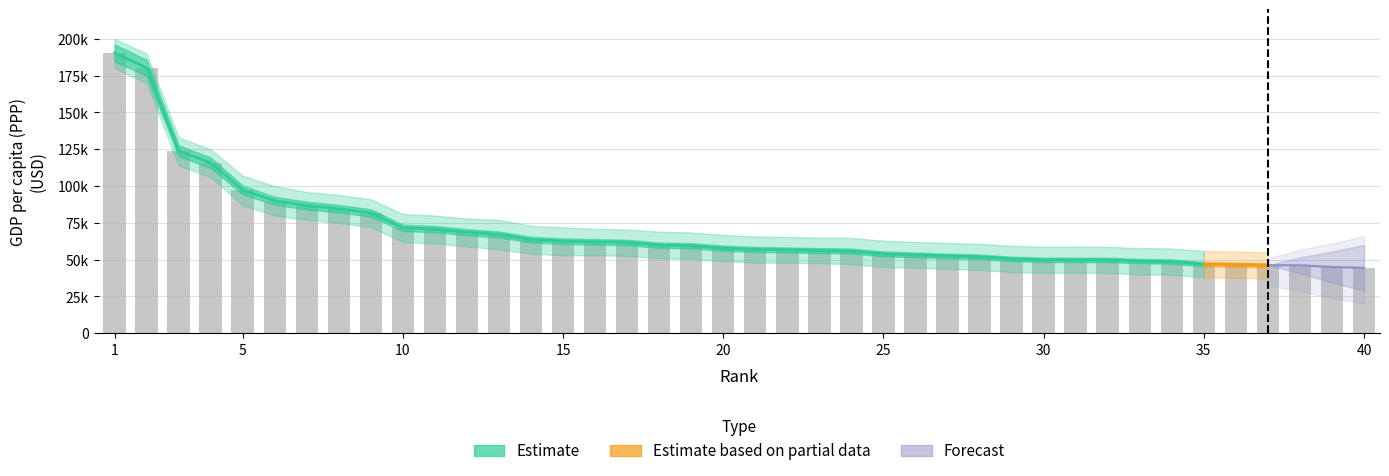

How many data points are less than 57804?

20